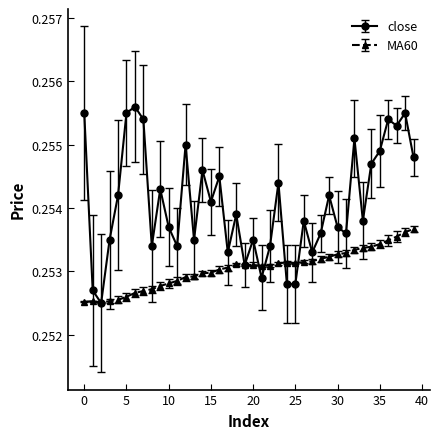

Which series has the largest range (max minus min)?

close